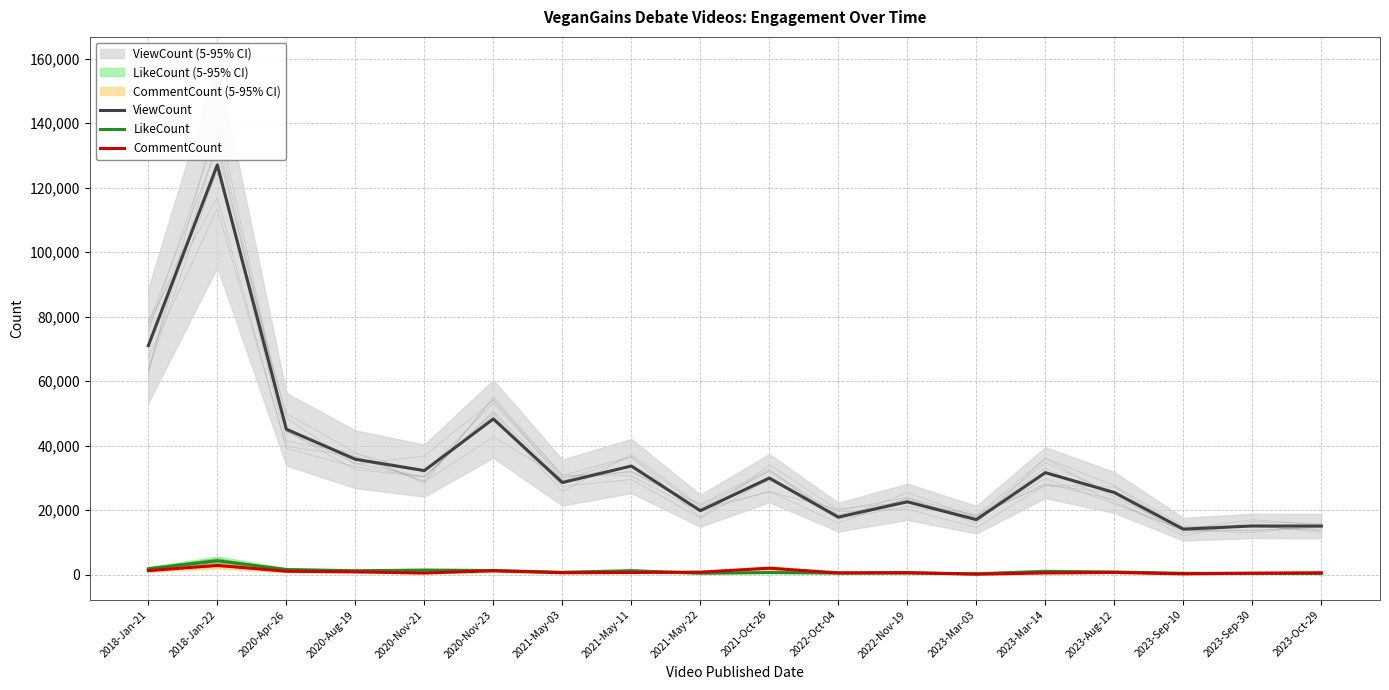

How many series are shown in this chart?

3